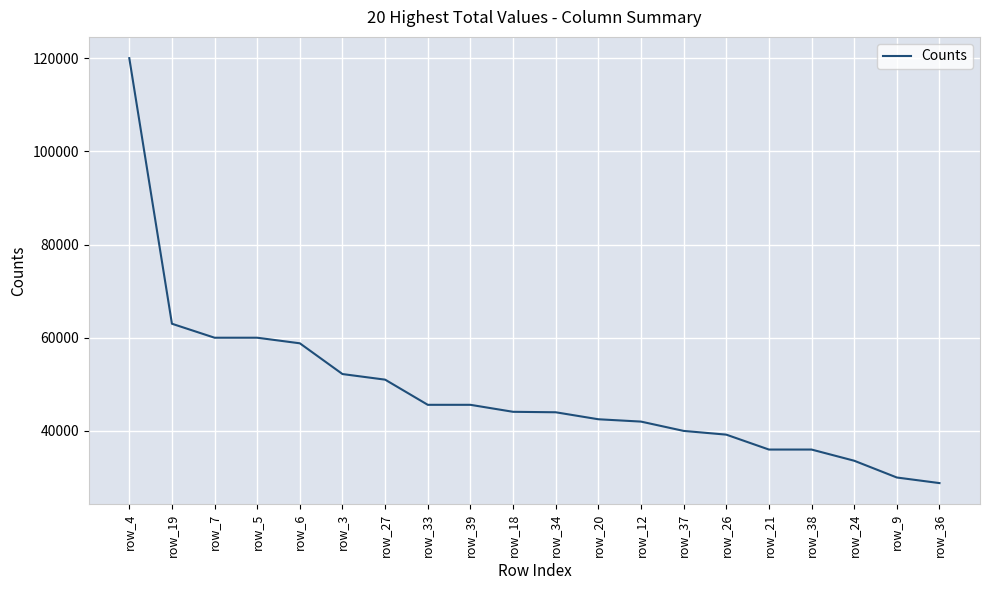

How many lines are shown in the chart?

1